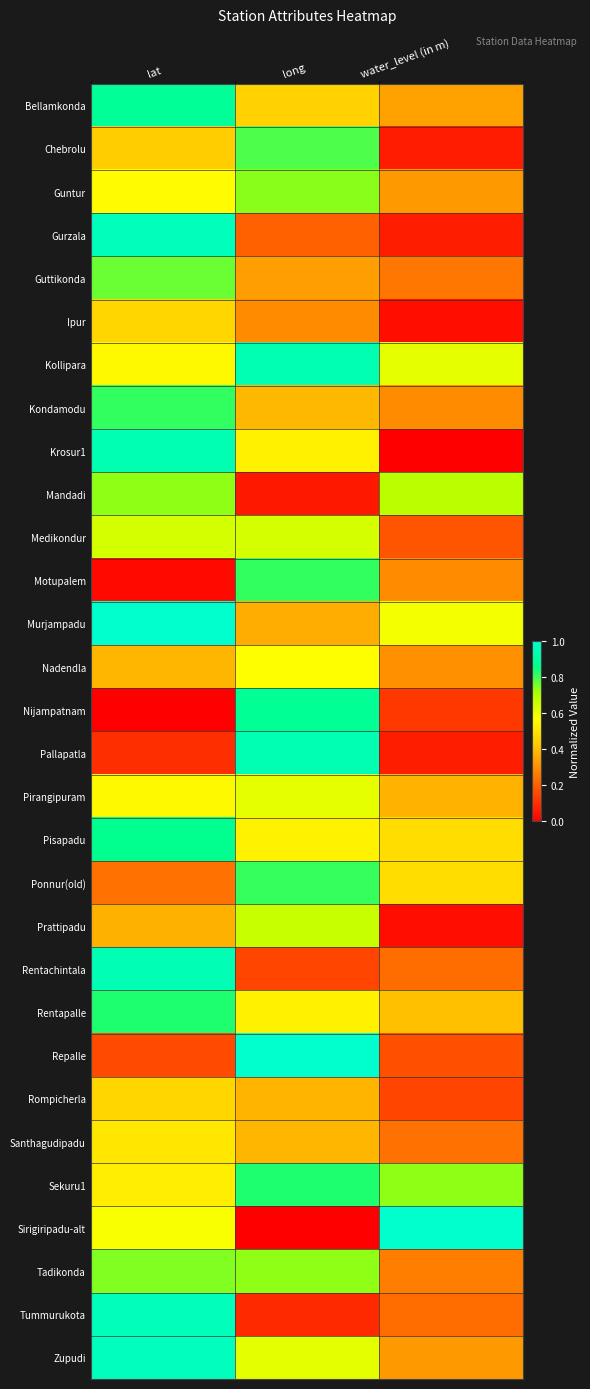

Which series has the largest total across all categories?

Kollipara